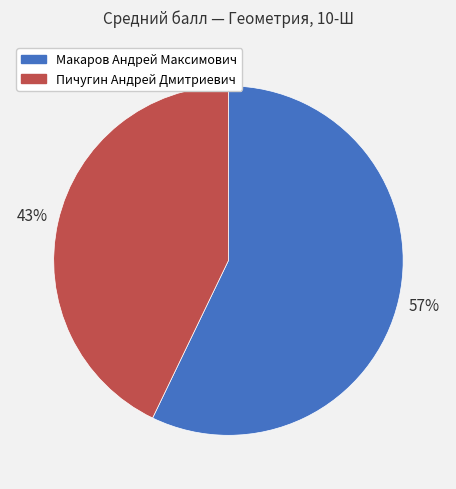

What is the ratio of the value at Макаров Андрей Максимович to the value at Пичугин Андрей Дмитриевич?

1.3